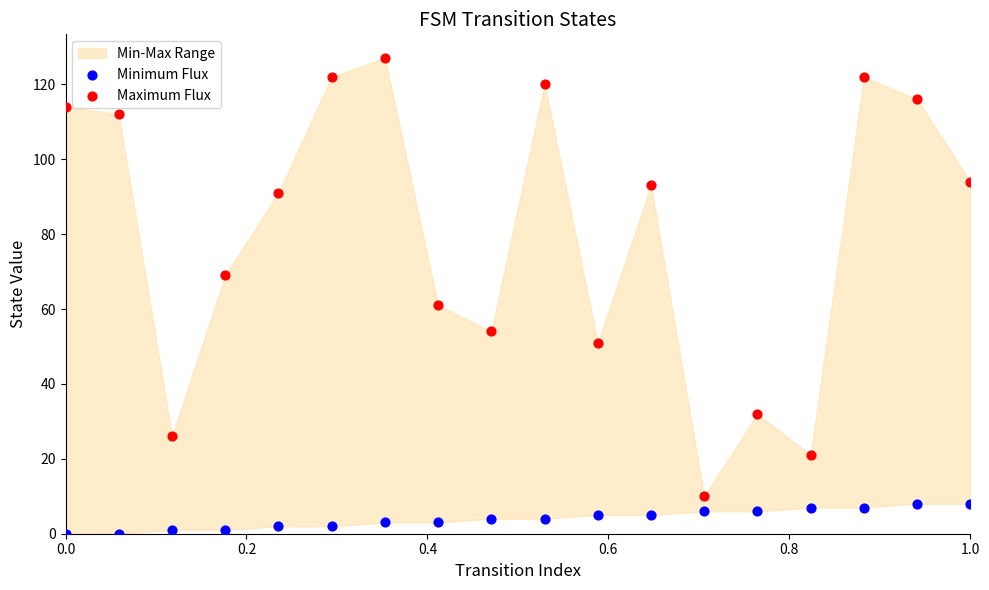

Across all data points, what is the range of Y values (max minus min)?

127